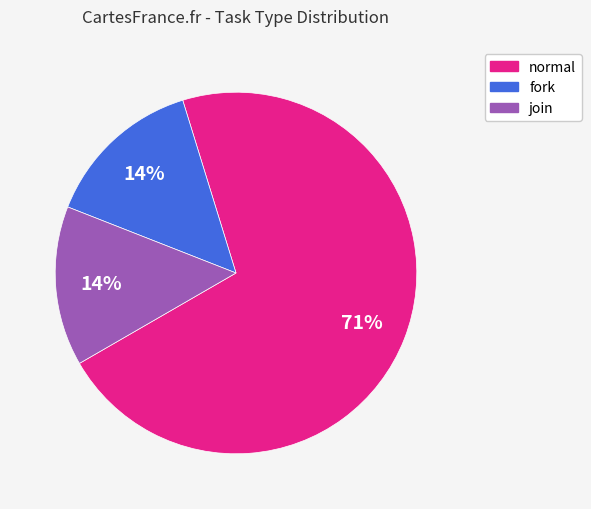

Does any single category account for the majority?

Yes